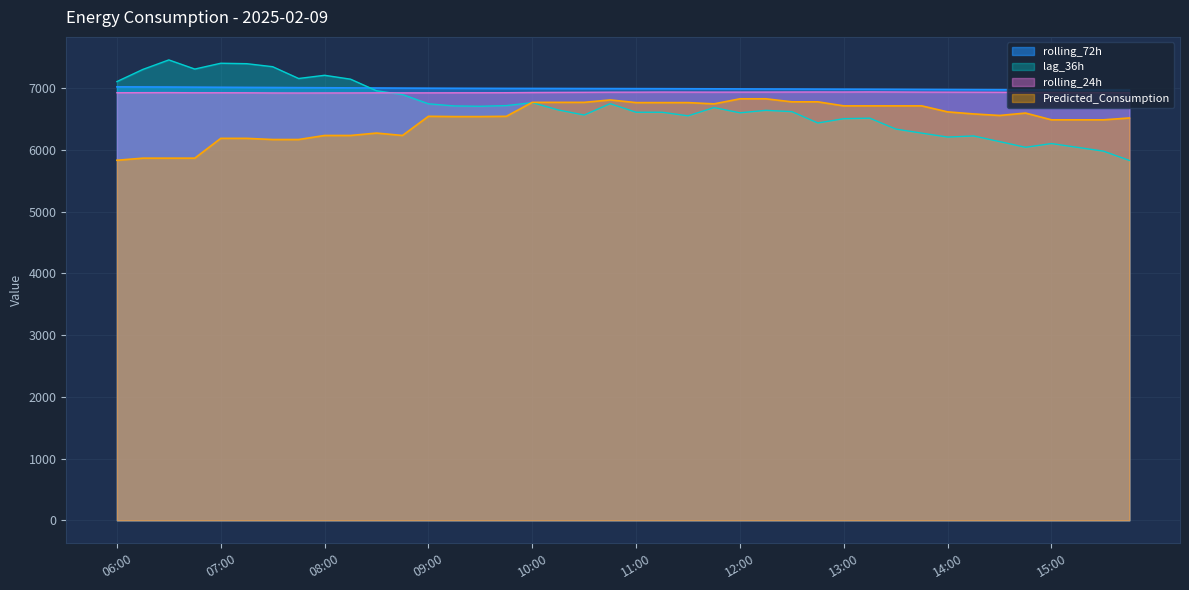

Reading right to left, transcribe all the data shown in this chart.

rolling_24h: 6926.9	6928.9	6928.8	6930.7	6931.9	6934.5	6935.7	6936.6	6937.4	6939.1	6940.7	6939.0	6939.5	6938.9	6937.9	6937.4	6937.1	6937.5	6938.0	6936.4	6936.2	6934.1	6932.8	6931.0	6927.8	6927.0	6926.3	6925.4	6925.0	6925.3	6924.2	6923.7	6922.8	6923.7	6926.4	6927.0	6926.9	6929.2	6928.4	6927.2
rolling_72h: 6969.9	6971.4	6972.6	6974.0	6975.1	6976.9	6978.1	6979.6	6981.2	6982.8	6984.1	6985.0	6986.0	6987.3	6988.1	6989.2	6990.6	6991.7	6992.8	6993.7	6994.5	6995.1	6996.0	6996.7	6997.3	6998.4	6999.5	7000.8	7002.4	7004.2	7006.1	7007.8	7009.6	7011.9	7013.8	7015.7	7017.7	7019.9	7021.3	7022.6
lag_36h: 5830.0	5981.0	6042.0	6104.0	6043.0	6136.0	6227.0	6209.0	6273.0	6339.0	6515.0	6507.0	6437.0	6621.0	6642.0	6602.0	6687.0	6553.0	6611.0	6611.0	6750.0	6566.0	6648.0	6767.0	6719.0	6708.0	6713.0	6748.0	6898.0	6959.0	7147.0	7210.0	7158.0	7349.0	7398.0	7405.0	7311.0	7459.0	7305.0	7108.0
Predicted_Consumption: 6518.5	6488.2	6488.2	6488.2	6597.9	6558.9	6583.8	6617.2	6714.5	6714.5	6714.5	6714.5	6779.7	6779.7	6828.9	6828.9	6746.7	6767.3	6767.3	6767.3	6810.6	6771.5	6771.5	6771.5	6545.2	6540.7	6540.7	6545.4	6234.8	6273.8	6234.8	6234.8	6169.3	6169.3	6188.1	6188.1	5867.3	5867.3	5867.3	5833.4